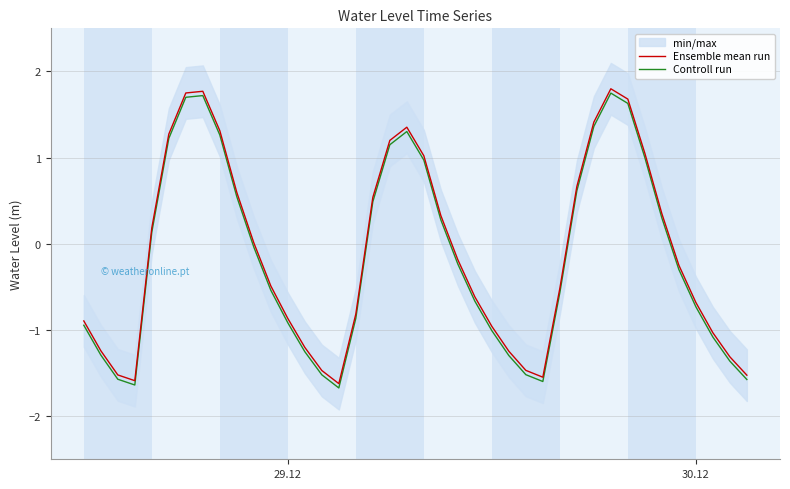

Does the chart have visible grid lines?

Yes